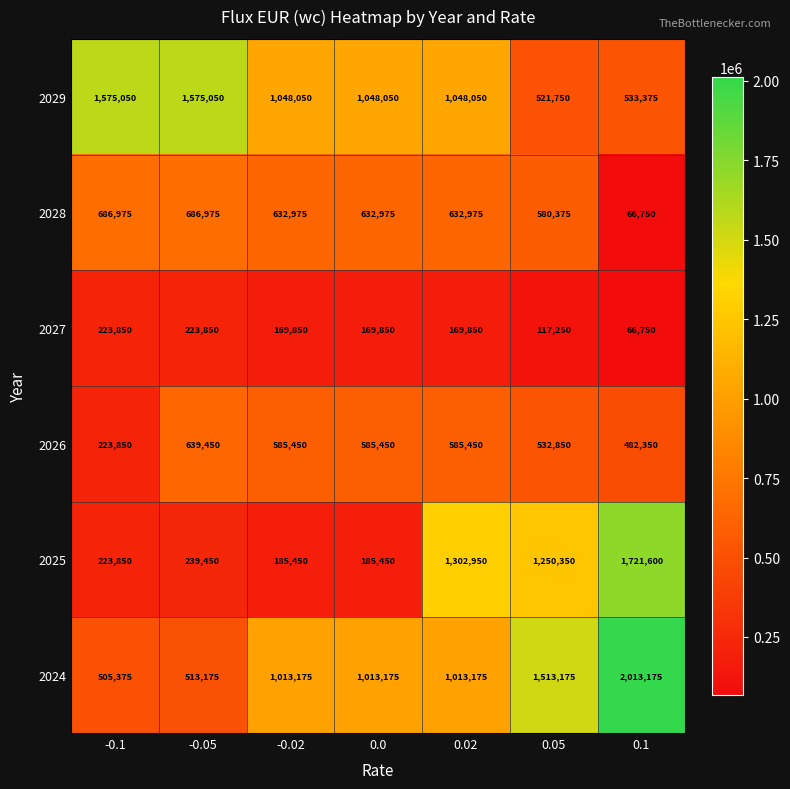

What is the difference between the highest and lowest values at 0.02?

1133100